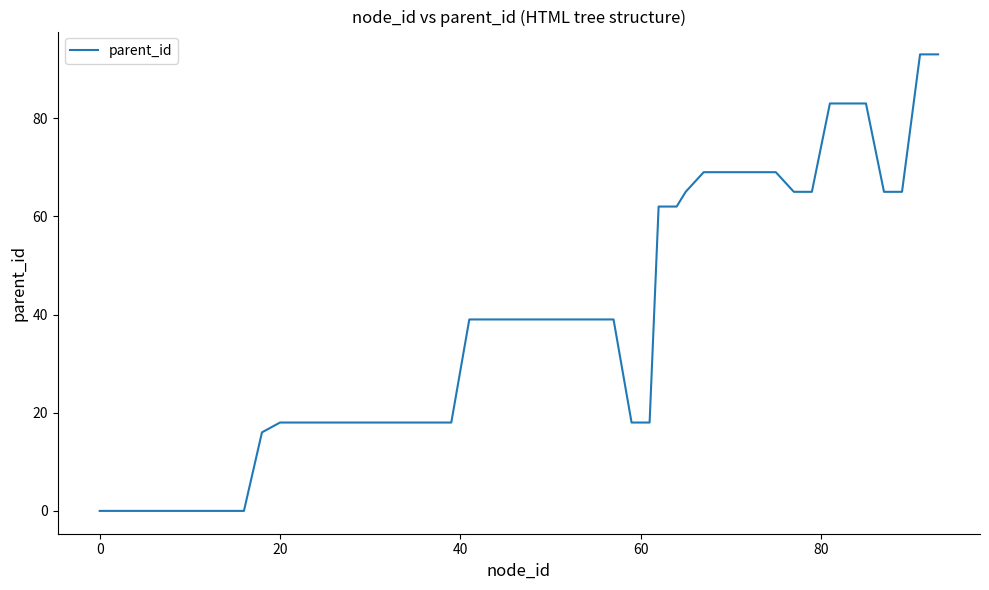

What is the greatest value displayed?

93